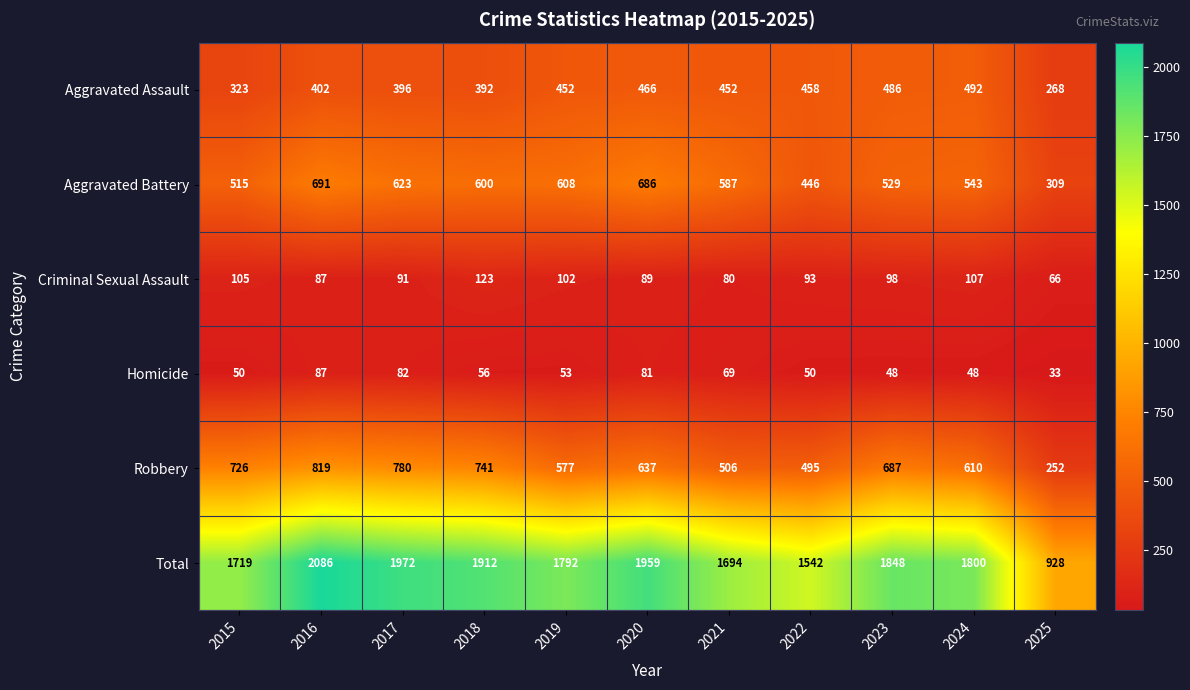

At which category does the chart reach its minimum across all series?

2025